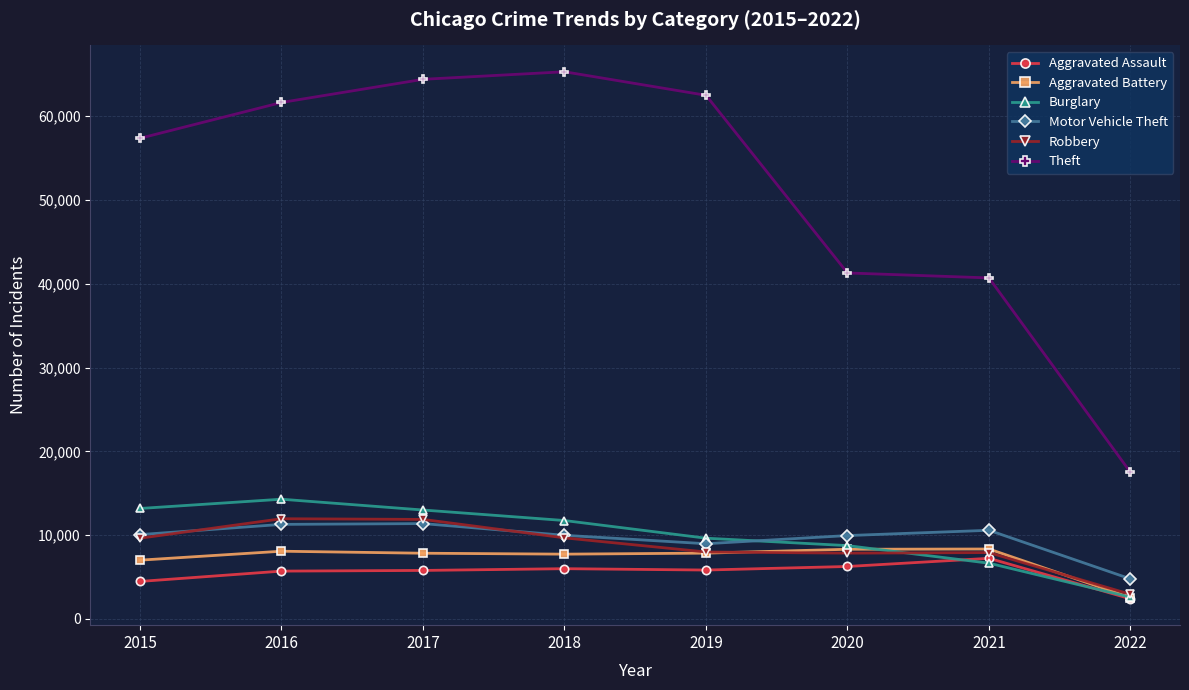

The value of Motor Vehicle Theft at 2016 is 11286. True or false?

True